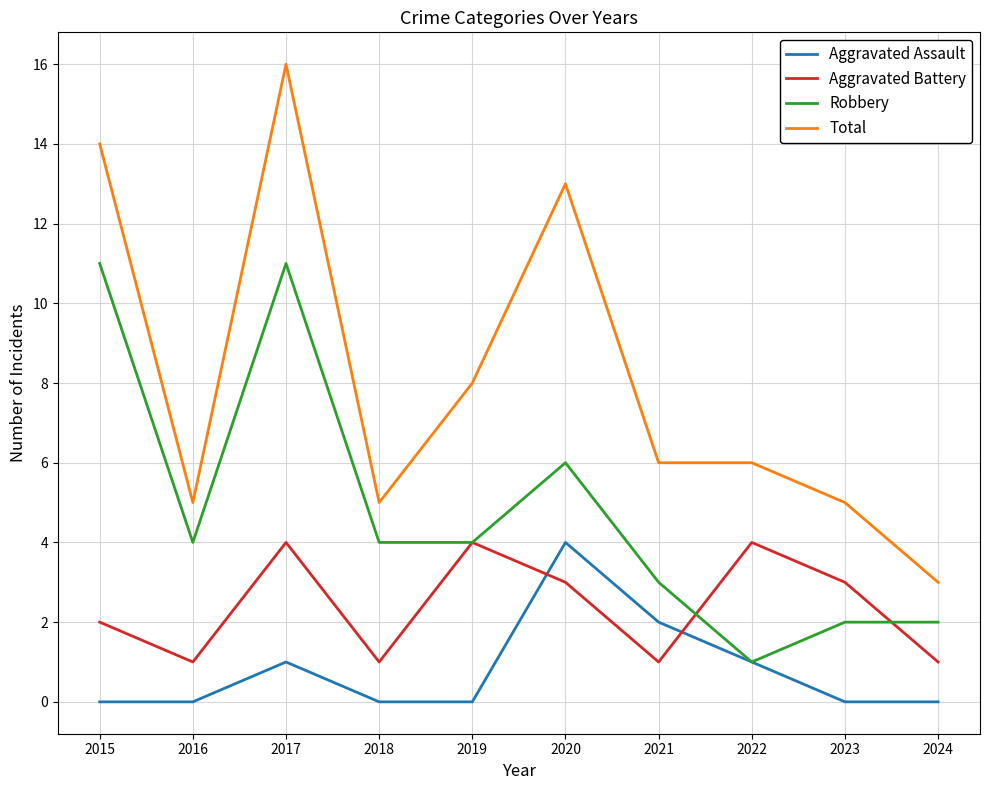

What is the difference between the maximum and minimum values in the Total series?

13